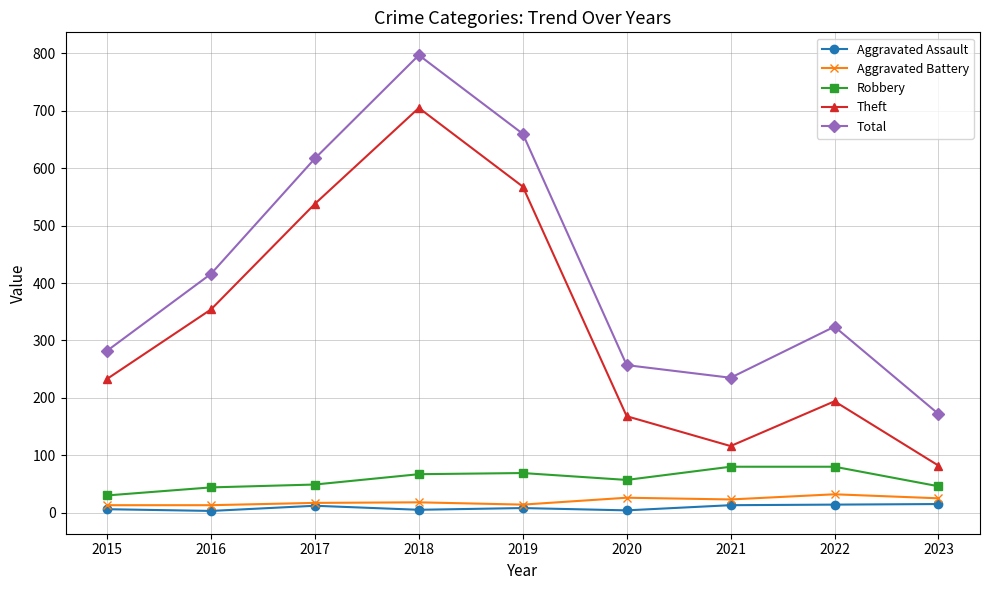

Where does the Robbery series first go above 57?

2018